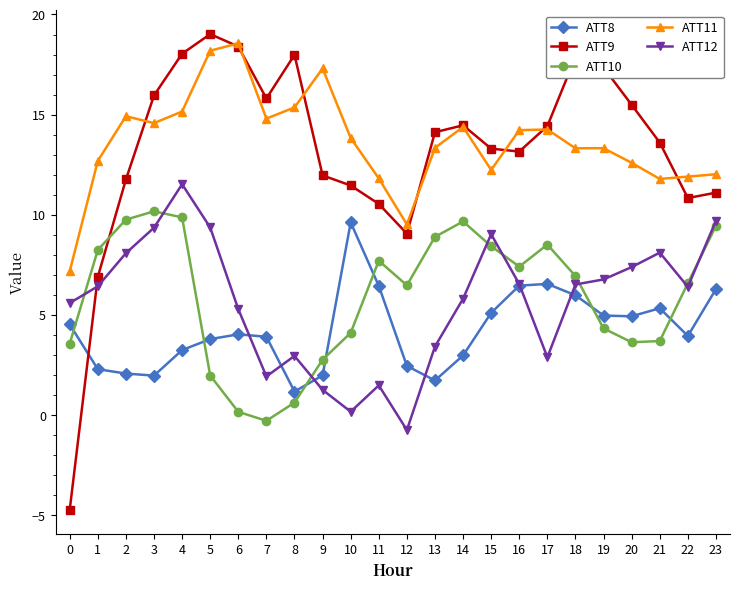

How many times do ATT12 and ATT9 cross each other?

1